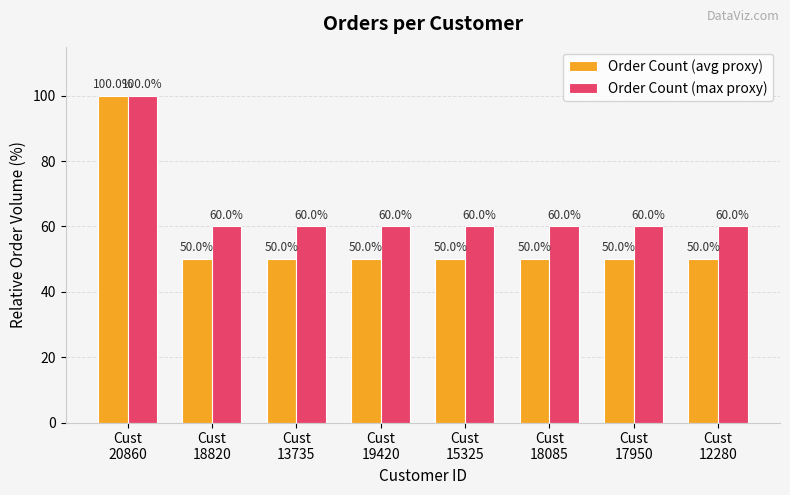

Reading left to right, list all the values displayed in this chart.

Order Count (avg proxy): Cust
20860=100	Cust
18820=50	Cust
13735=50	Cust
19420=50	Cust
15325=50	Cust
18085=50	Cust
17950=50	Cust
12280=50
Order Count (max proxy): Cust
20860=100	Cust
18820=60	Cust
13735=60	Cust
19420=60	Cust
15325=60	Cust
18085=60	Cust
17950=60	Cust
12280=60